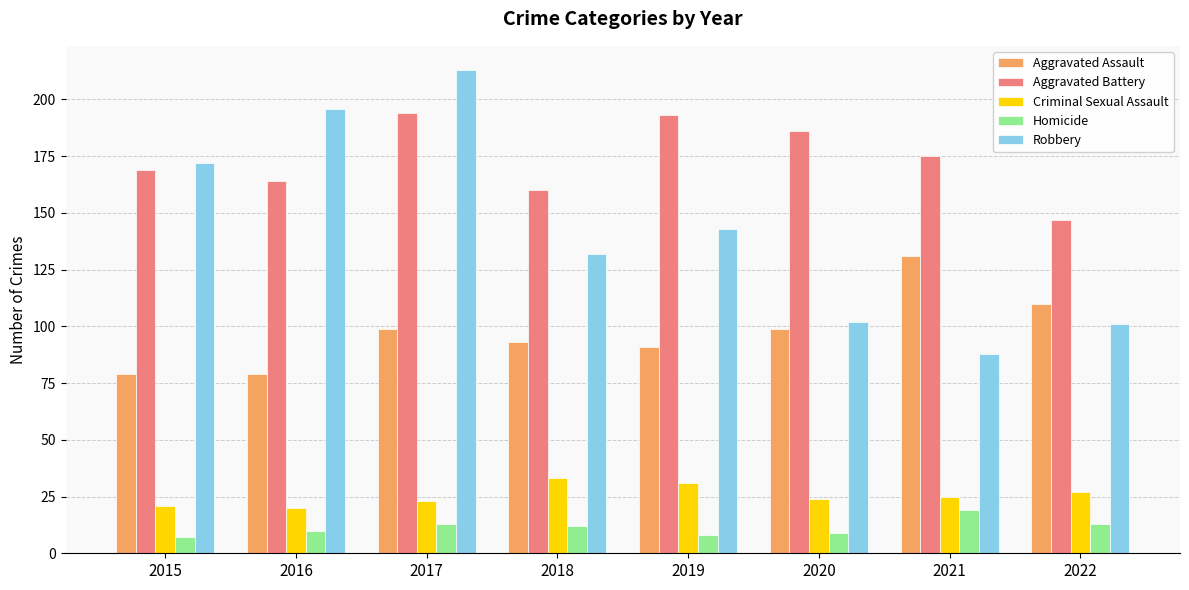

Which series has the largest total across all categories?

Aggravated Battery